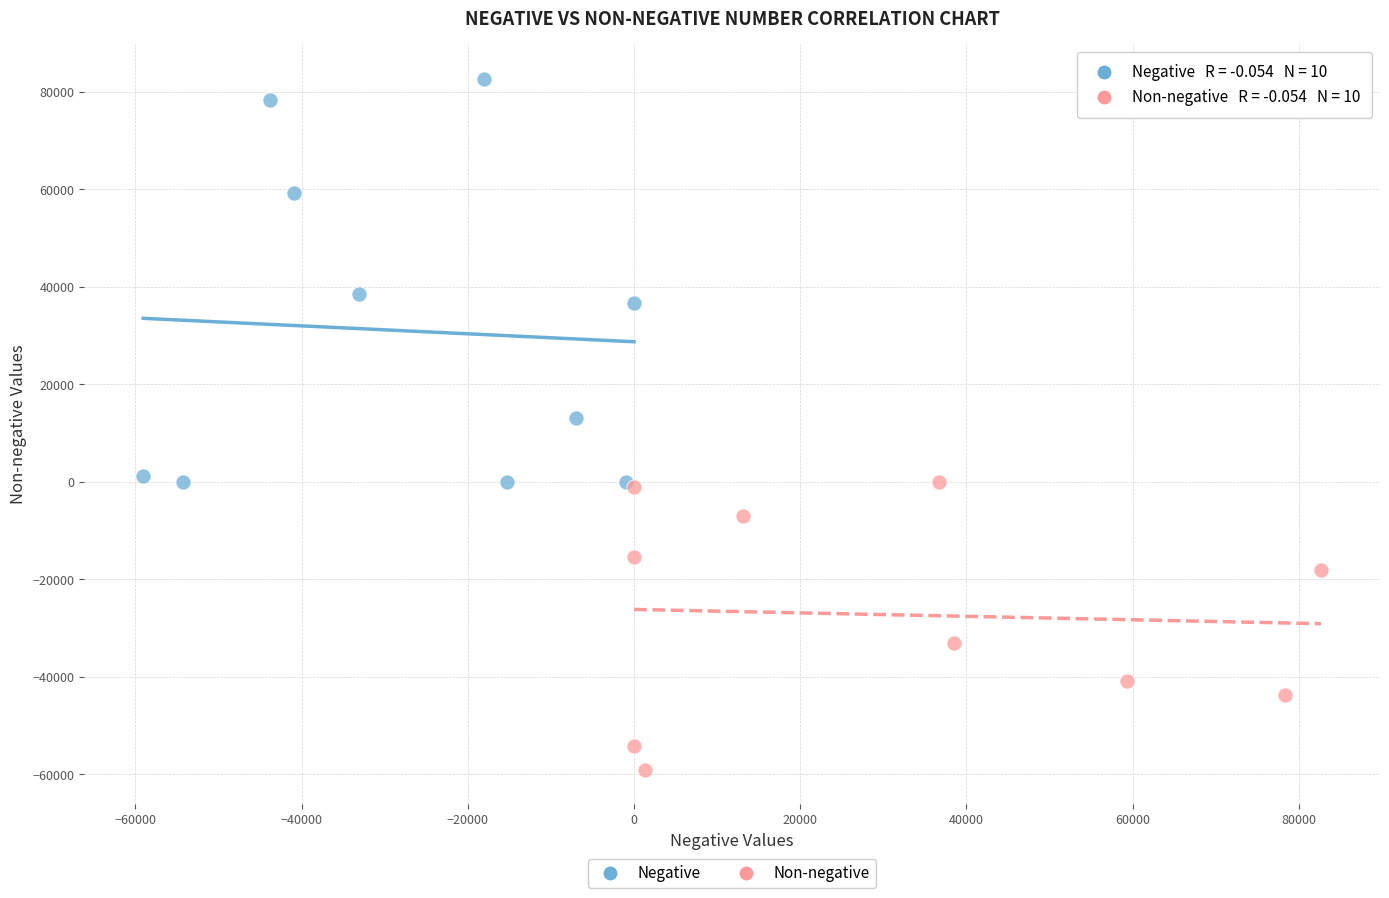

What are all the series names shown in the legend?

Negative, Non-negative